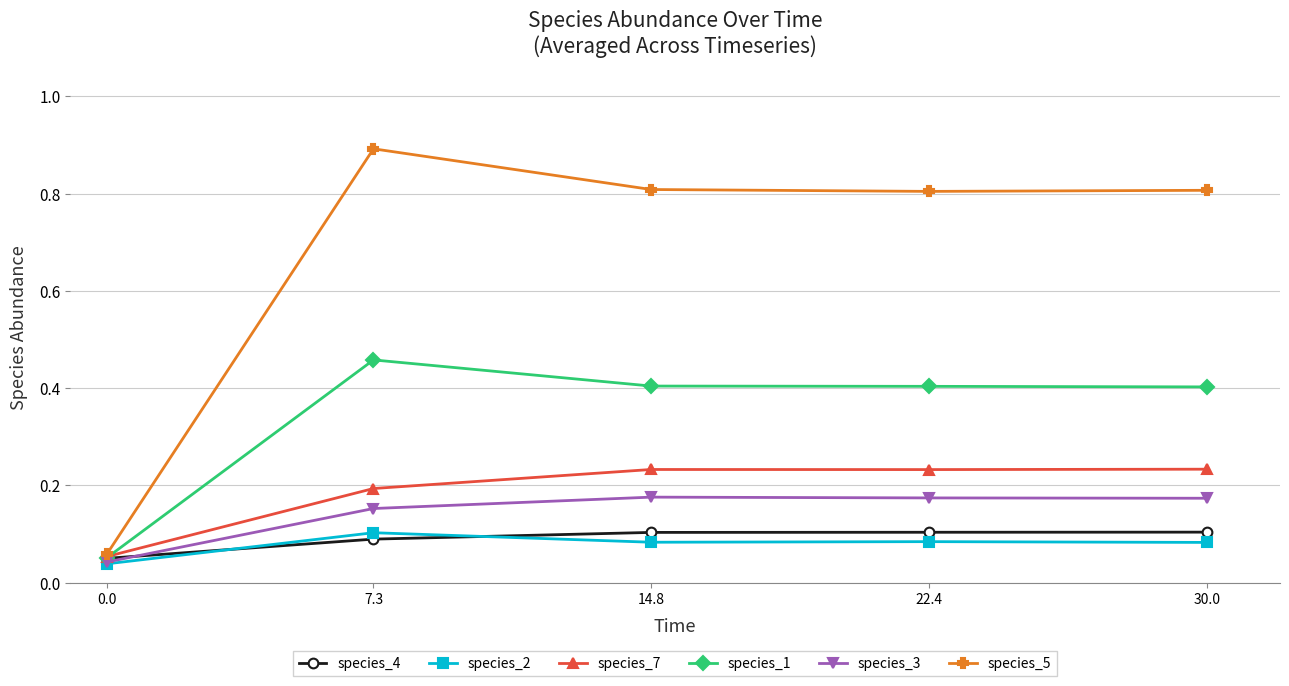

The species_3 series shows 0.2 at 14.8. True or false?

True